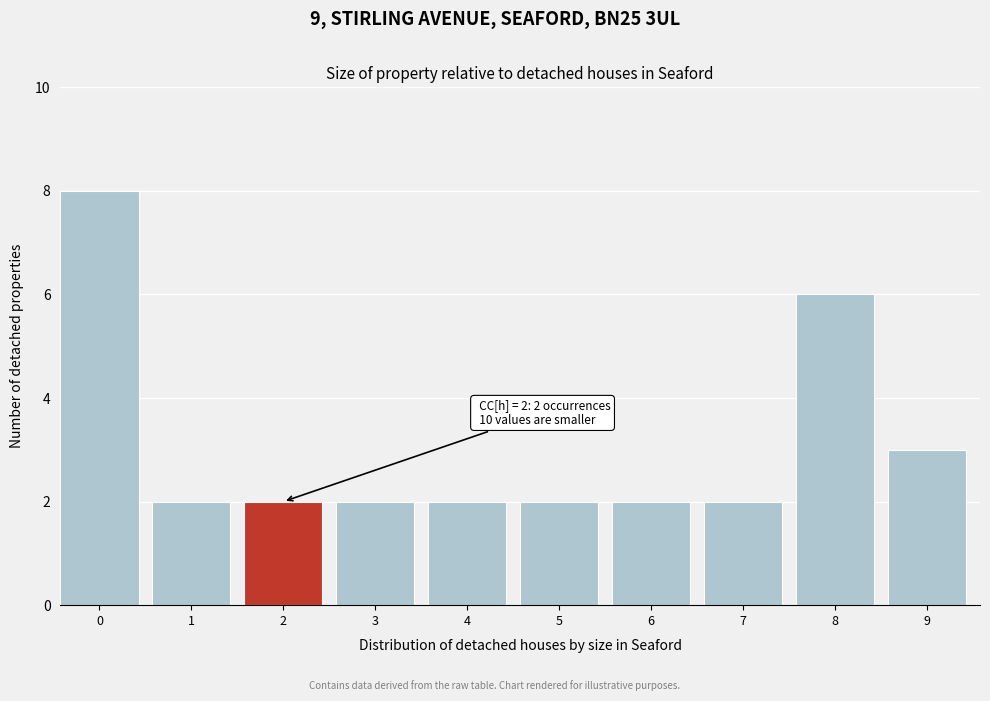

Reading right to left, transcribe all the data shown in this chart.

3	6	2	2	2	2	2	2	2	8